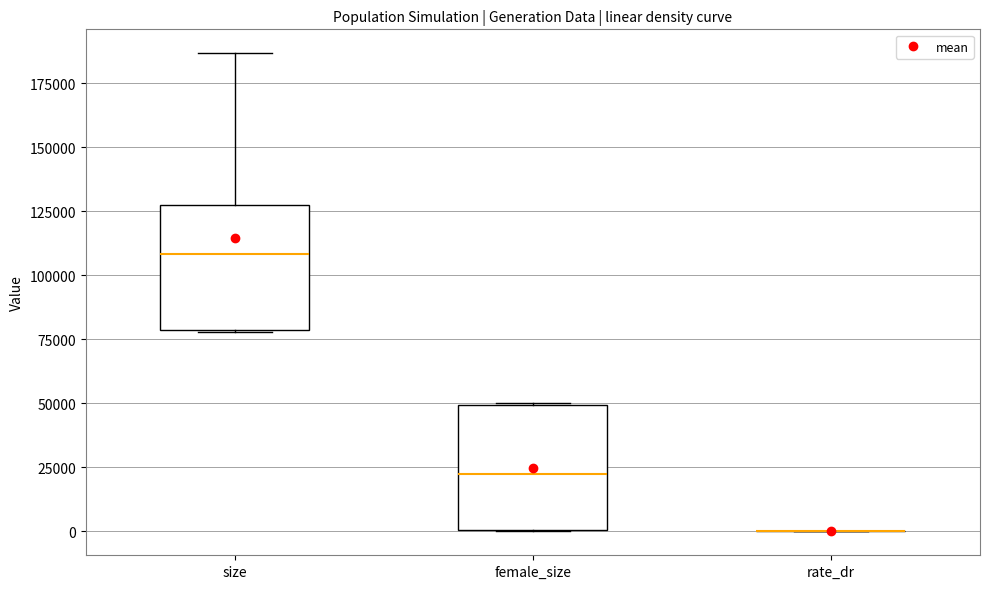

Where does the median line of the box for female_size sit on the y-axis? The values are not printed on the chart, so give them approximately, as read against the axis.

25000